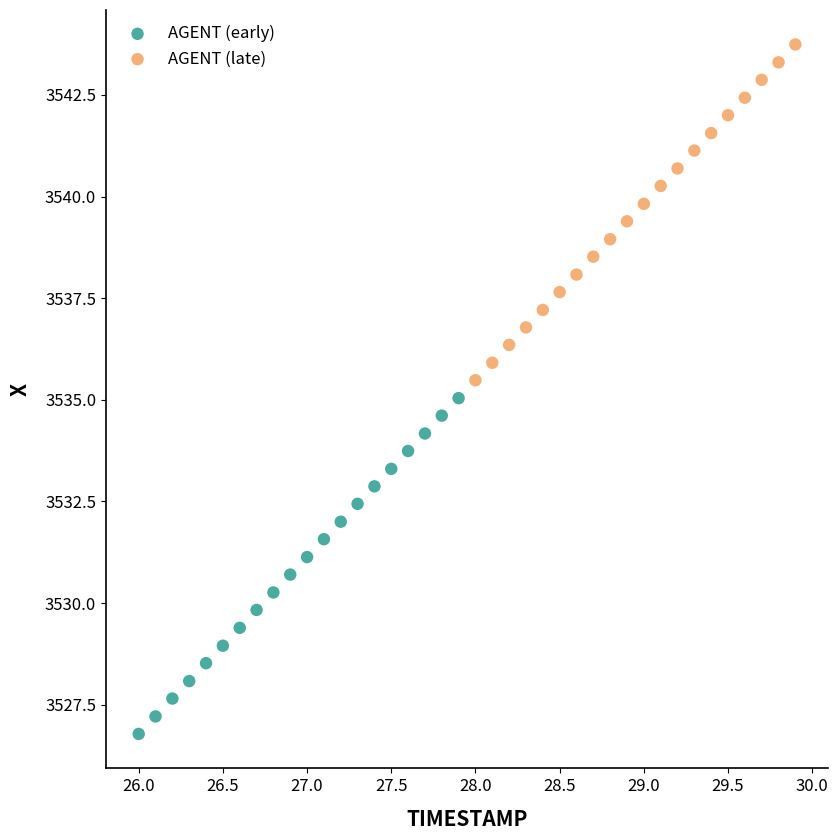

Which series reaches the minimum Y coordinate?

AGENT (early)